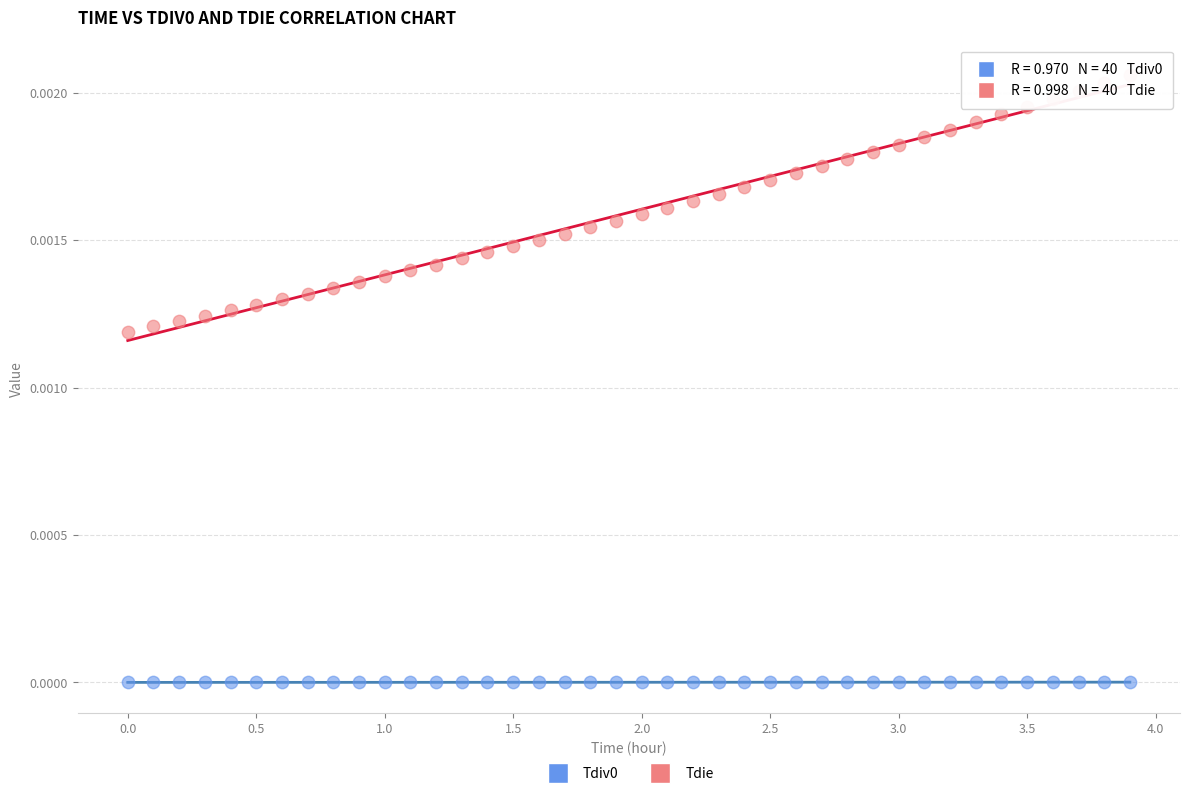

Across all data points, what is the range of X values (max minus min)?

3.9